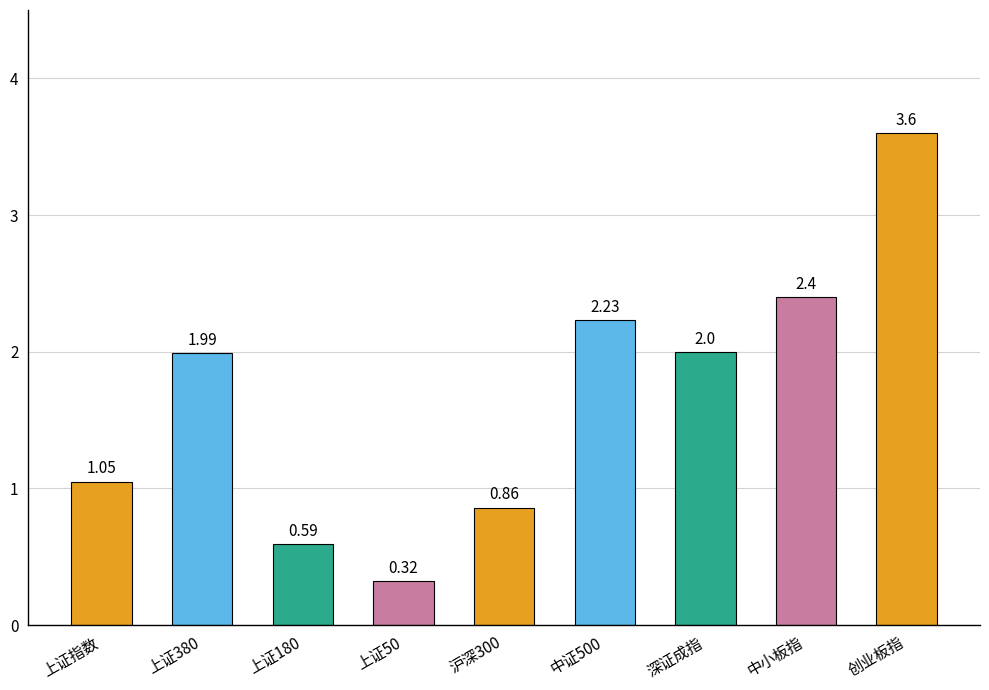

At which category does the chart reach its peak across all series?

创业板指